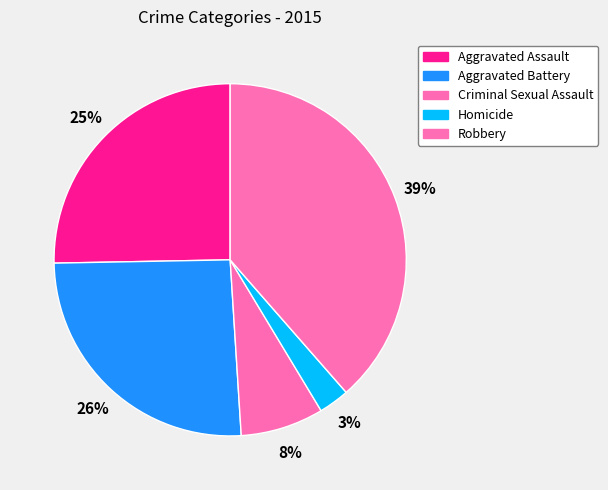

What is the total percentage of Aggravated Battery and Homicide?

28.5%